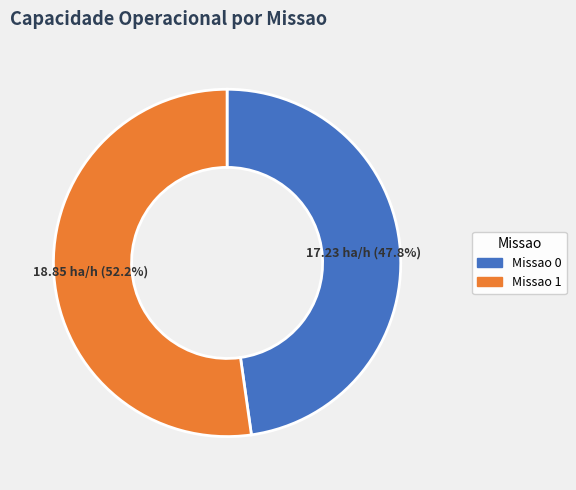

How many slices are in this pie chart?

2